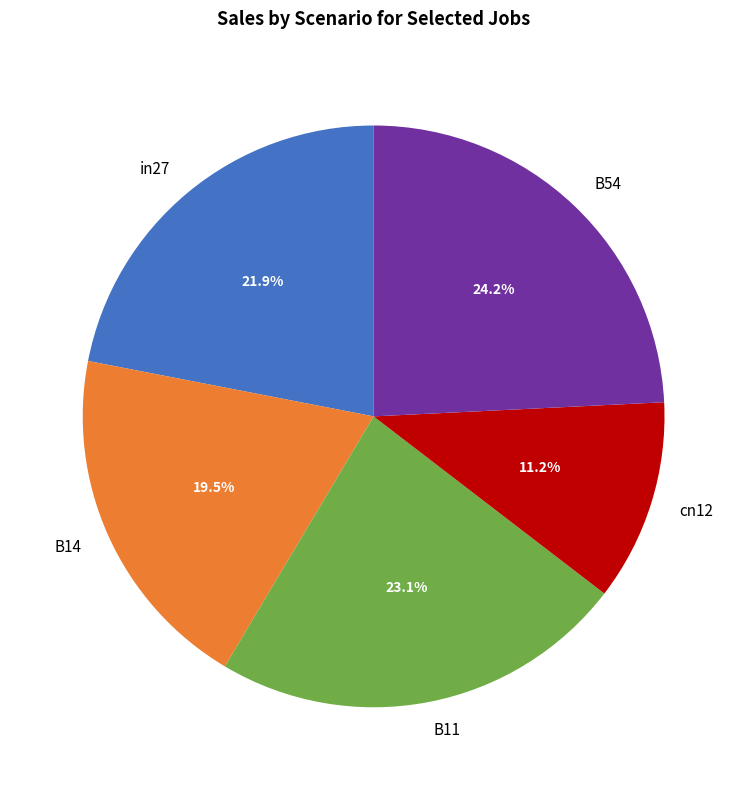

To the nearest percent, what is the average slice percentage?

20%